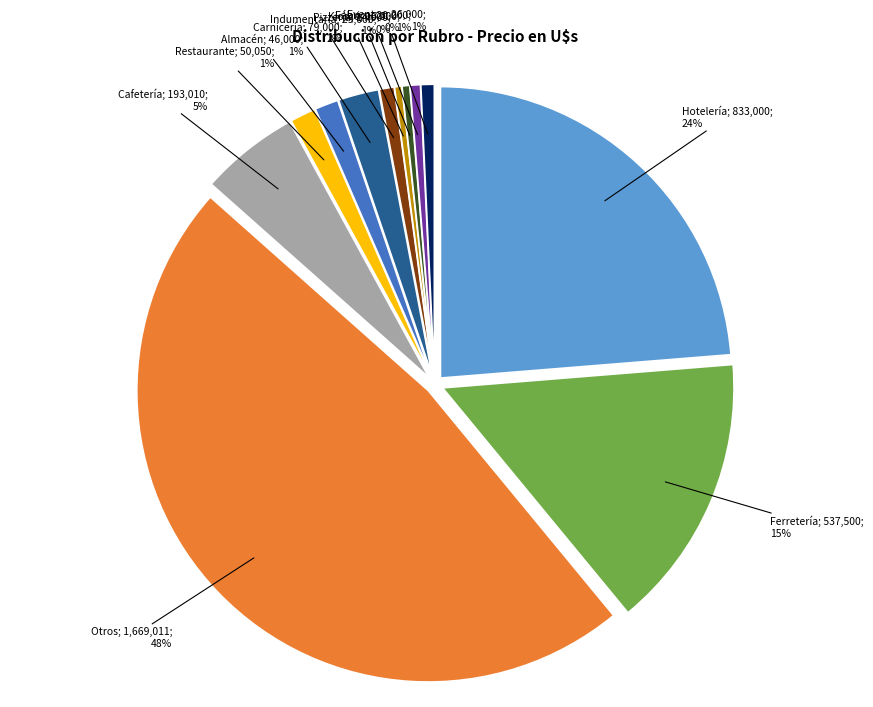

To the nearest percent, what is the difference between the largest and smallest slice percentages?

47%